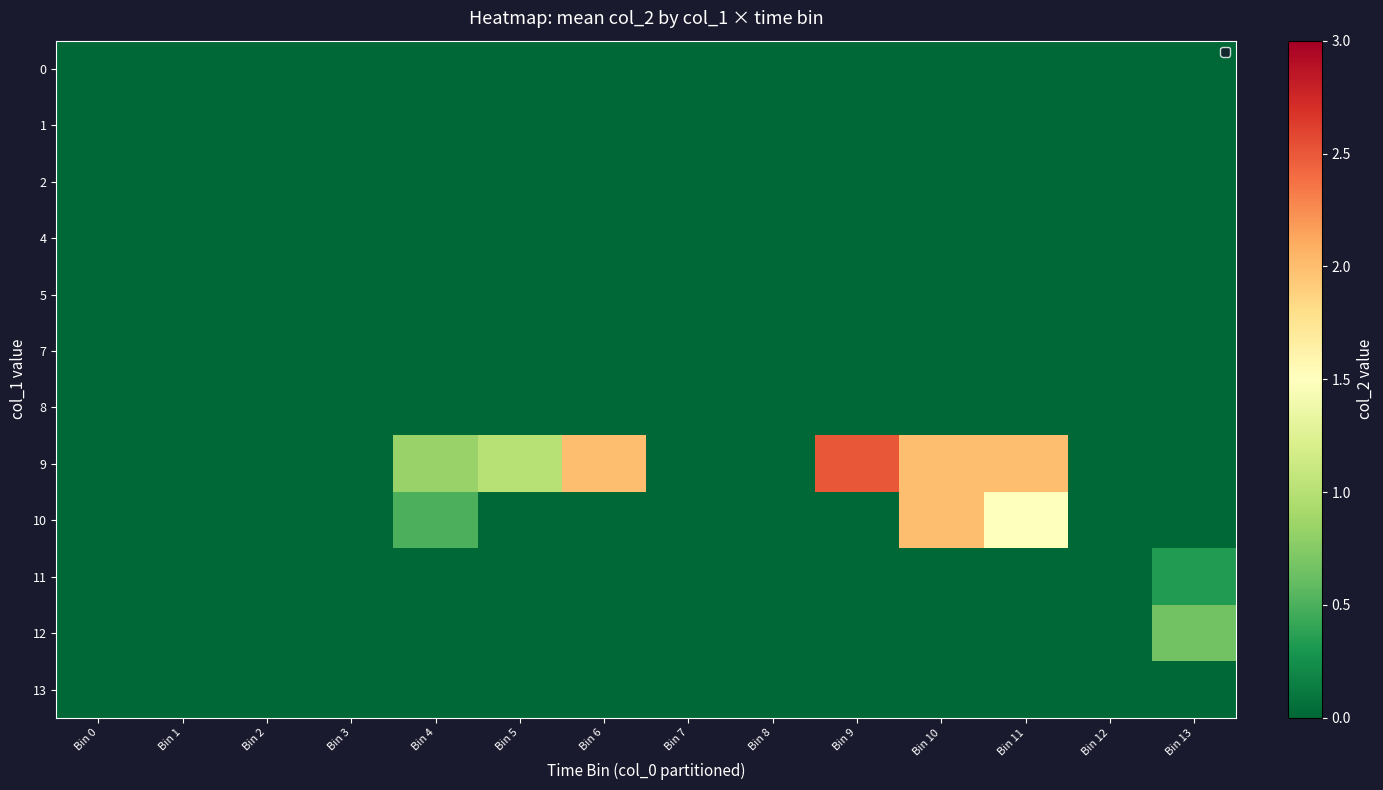

Reading left to right, what are all the values shown in this chart?

0: Bin 0=0.0	Bin 1=0.0	Bin 2=0.0	Bin 3=0.0	Bin 4=0.0	Bin 5=0.0	Bin 6=0.0	Bin 7=0.0	Bin 8=0.0	Bin 9=0.0	Bin 10=0.0	Bin 11=0.0	Bin 12=0.0	Bin 13=0.0
1: Bin 0=0.0	Bin 1=0.0	Bin 2=0.0	Bin 3=0.0	Bin 4=0.0	Bin 5=0.0	Bin 6=0.0	Bin 7=0.0	Bin 8=0.0	Bin 9=0.0	Bin 10=0.0	Bin 11=0.0	Bin 12=0.0	Bin 13=0.0
2: Bin 0=0.0	Bin 1=0.0	Bin 2=0.0	Bin 3=0.0	Bin 4=0.0	Bin 5=0.0	Bin 6=0.0	Bin 7=0.0	Bin 8=0.0	Bin 9=0.0	Bin 10=0.0	Bin 11=0.0	Bin 12=0.0	Bin 13=0.0
4: Bin 0=0.0	Bin 1=0.0	Bin 2=0.0	Bin 3=0.0	Bin 4=0.0	Bin 5=0.0	Bin 6=0.0	Bin 7=0.0	Bin 8=0.0	Bin 9=0.0	Bin 10=0.0	Bin 11=0.0	Bin 12=0.0	Bin 13=0.0
5: Bin 0=0.0	Bin 1=0.0	Bin 2=0.0	Bin 3=0.0	Bin 4=0.0	Bin 5=0.0	Bin 6=0.0	Bin 7=0.0	Bin 8=0.0	Bin 9=0.0	Bin 10=0.0	Bin 11=0.0	Bin 12=0.0	Bin 13=0.0
7: Bin 0=0.0	Bin 1=0.0	Bin 2=0.0	Bin 3=0.0	Bin 4=0.0	Bin 5=0.0	Bin 6=0.0	Bin 7=0.0	Bin 8=0.0	Bin 9=0.0	Bin 10=0.0	Bin 11=0.0	Bin 12=0.0	Bin 13=0.0
8: Bin 0=0.0	Bin 1=0.0	Bin 2=0.0	Bin 3=0.0	Bin 4=0.0	Bin 5=0.0	Bin 6=0.0	Bin 7=0.0	Bin 8=0.0	Bin 9=0.0	Bin 10=0.0	Bin 11=0.0	Bin 12=0.0	Bin 13=0.0
9: Bin 0=0.0	Bin 1=0.0	Bin 2=0.0	Bin 3=0.0	Bin 4=0.8	Bin 5=1.0	Bin 6=2.0	Bin 7=0.0	Bin 8=0.0	Bin 9=2.5	Bin 10=2.0	Bin 11=2.0	Bin 12=0.0	Bin 13=0.0
10: Bin 0=0.0	Bin 1=0.0	Bin 2=0.0	Bin 3=0.0	Bin 4=0.5	Bin 5=0.0	Bin 6=0.0	Bin 7=0.0	Bin 8=0.0	Bin 9=0.0	Bin 10=2.0	Bin 11=1.5	Bin 12=0.0	Bin 13=0.0
11: Bin 0=0.0	Bin 1=0.0	Bin 2=0.0	Bin 3=0.0	Bin 4=0.0	Bin 5=0.0	Bin 6=0.0	Bin 7=0.0	Bin 8=0.0	Bin 9=0.0	Bin 10=0.0	Bin 11=0.0	Bin 12=0.0	Bin 13=0.3
12: Bin 0=0.0	Bin 1=0.0	Bin 2=0.0	Bin 3=0.0	Bin 4=0.0	Bin 5=0.0	Bin 6=0.0	Bin 7=0.0	Bin 8=0.0	Bin 9=0.0	Bin 10=0.0	Bin 11=0.0	Bin 12=0.0	Bin 13=0.7
13: Bin 0=0.0	Bin 1=0.0	Bin 2=0.0	Bin 3=0.0	Bin 4=0.0	Bin 5=0.0	Bin 6=0.0	Bin 7=0.0	Bin 8=0.0	Bin 9=0.0	Bin 10=0.0	Bin 11=0.0	Bin 12=0.0	Bin 13=0.0